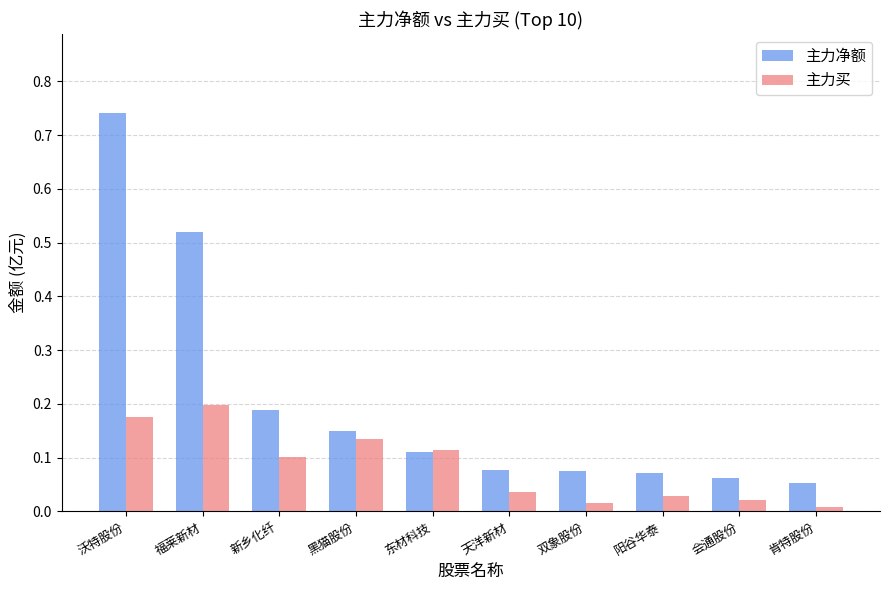

The value of 主力买 at 福莱新材 is 0.3. True or false?

False